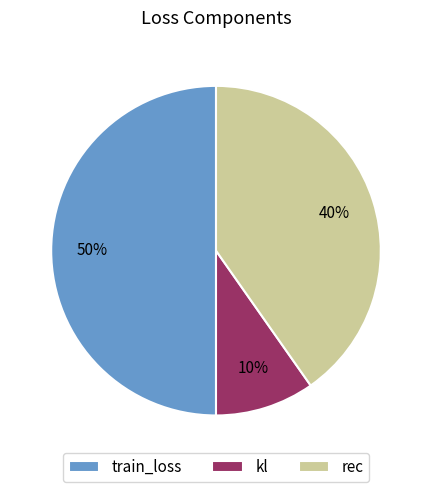

To the nearest percent, what percentage of the pie is rec?

40%